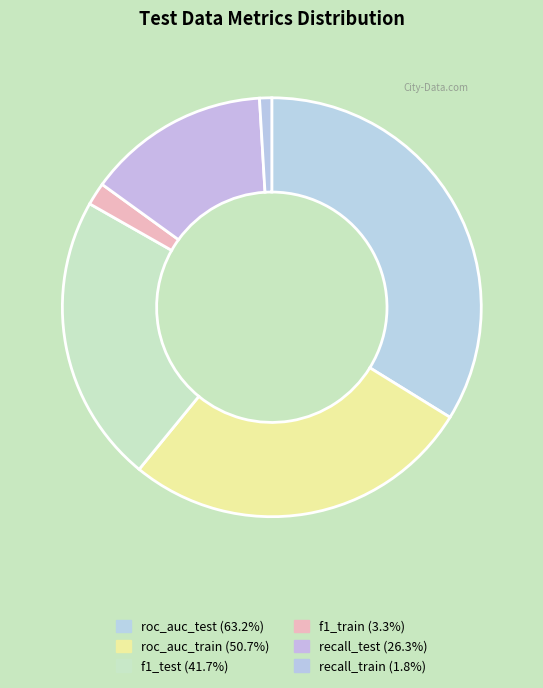

Does f1_test represent more than half of the total?

No